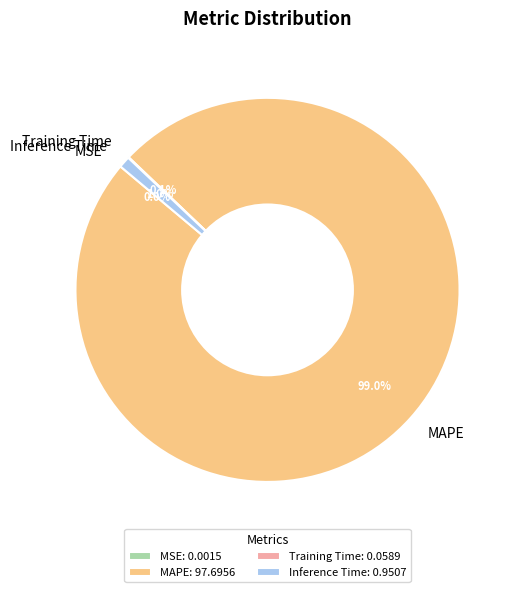

To the nearest percent, what is the average slice percentage?

25%